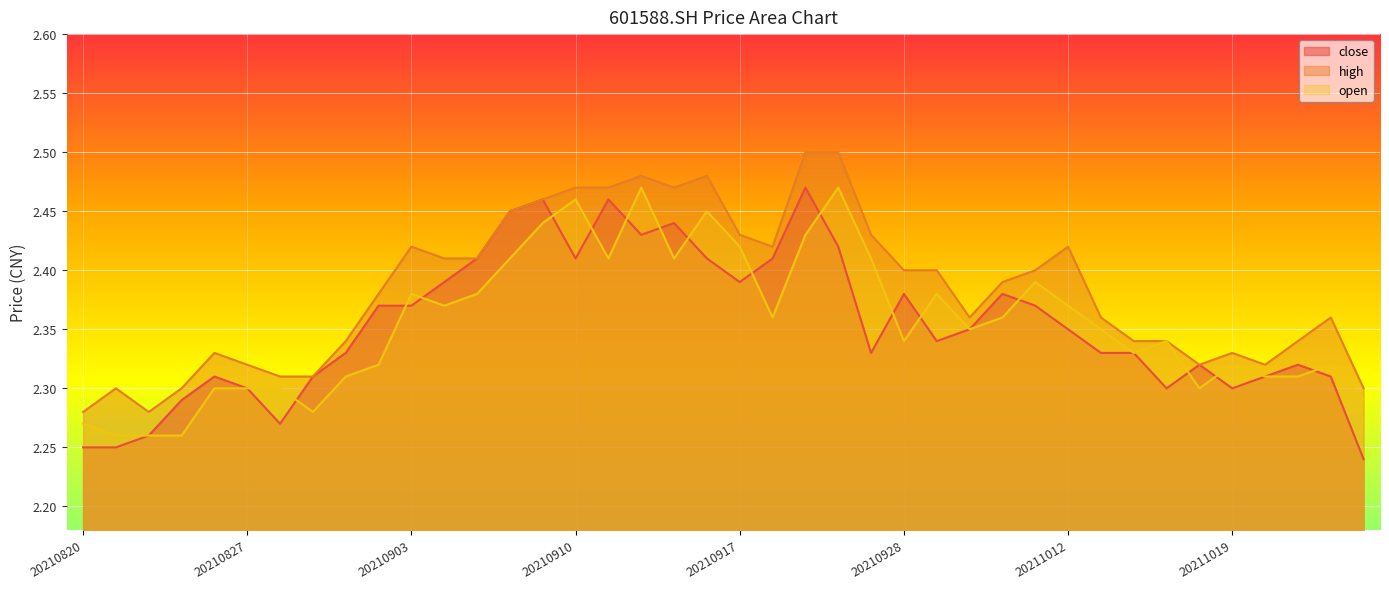

True or false: close and open cross at least once.

True